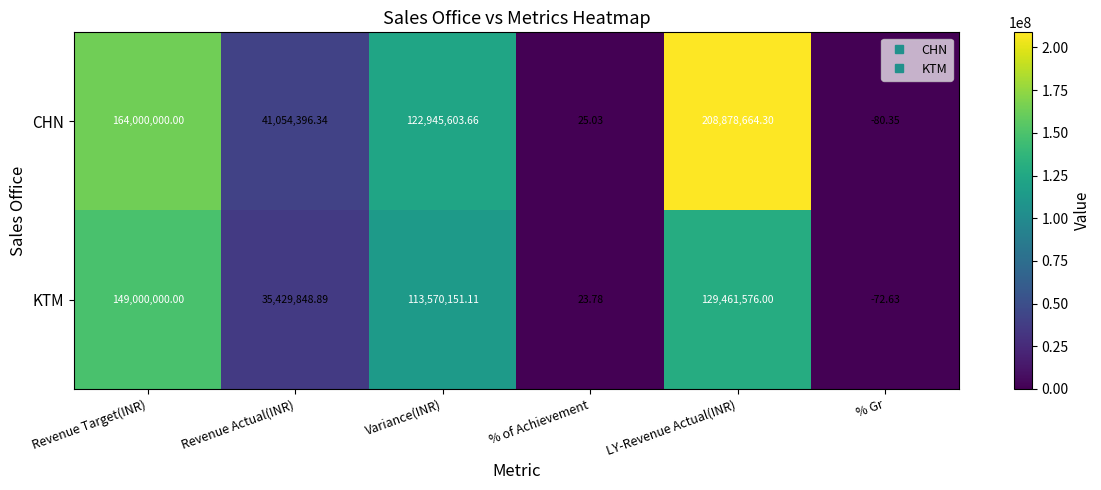

What is the difference between the highest and lowest values at LY-Revenue Actual(INR)?

79417088.3